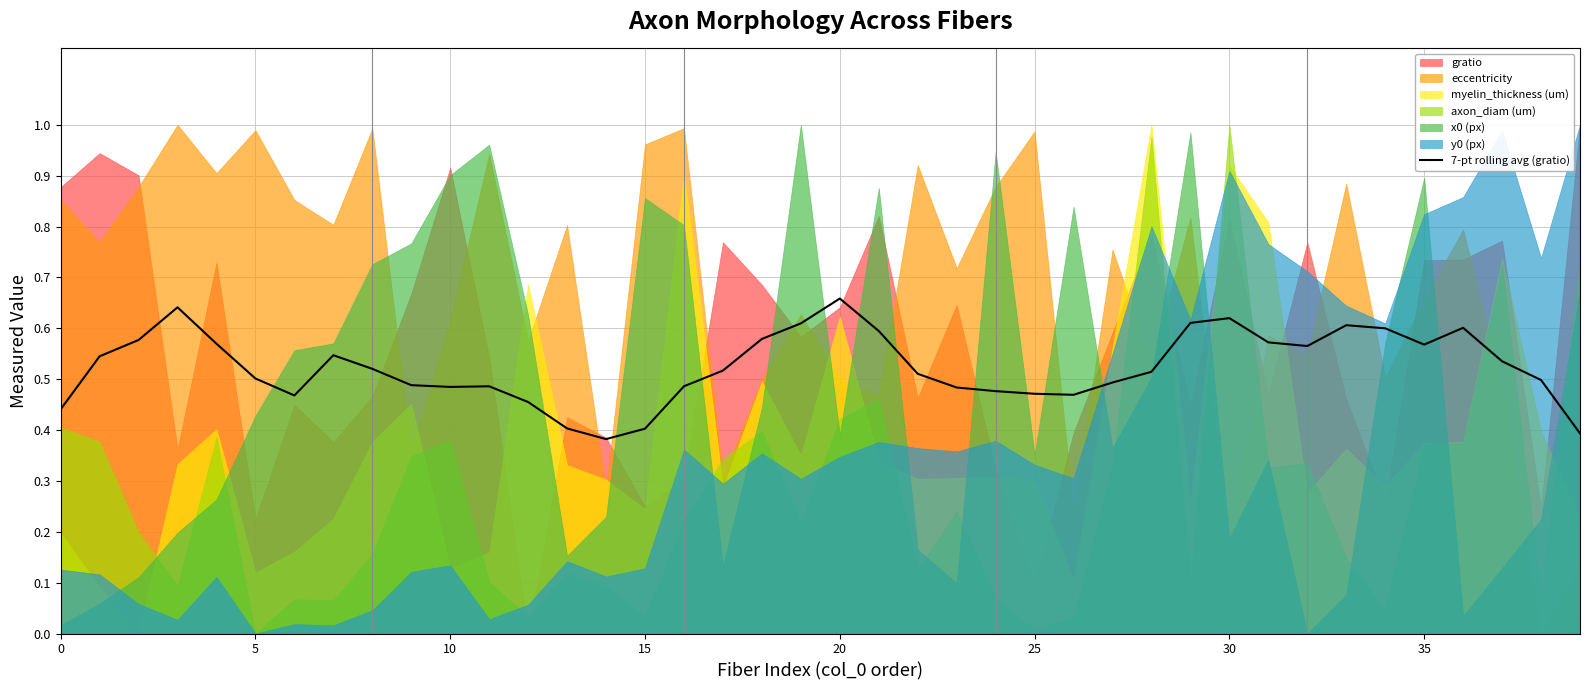

What is the value of the 30th point from the left?

0.6